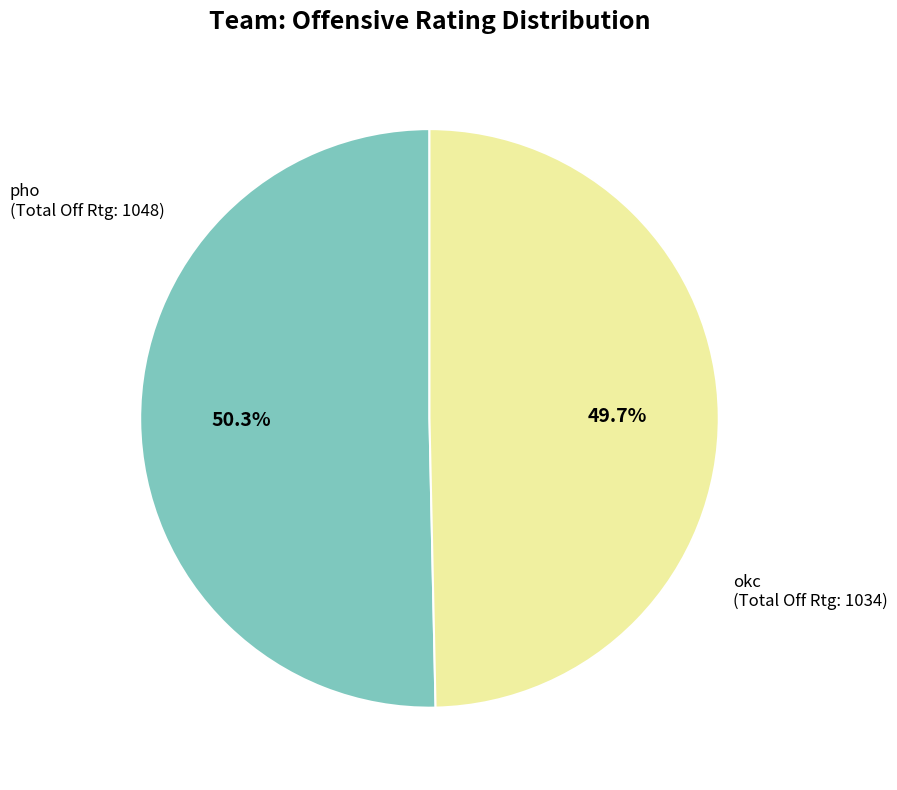

Is there a majority slice in this chart?

Yes